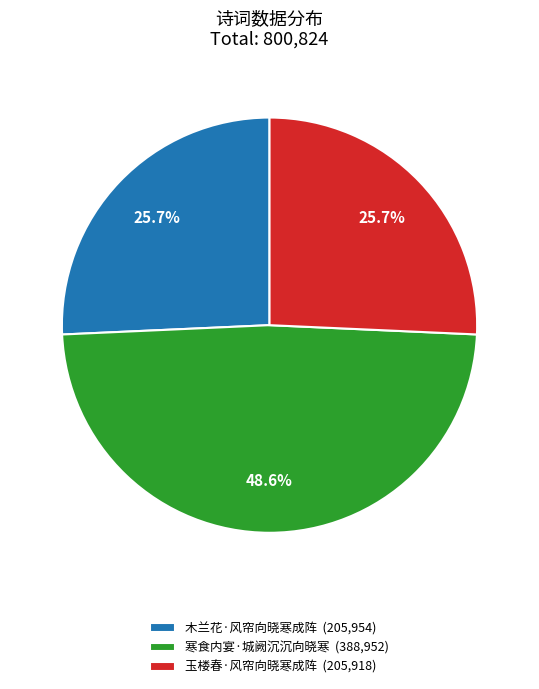

Does 寒食内宴·城阙沉沉向晓寒 represent more than half of the total?

No